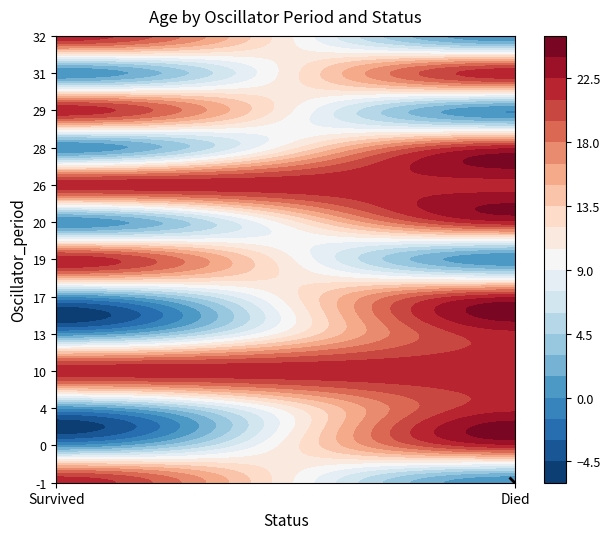

What is the sum of all 19 values?

22